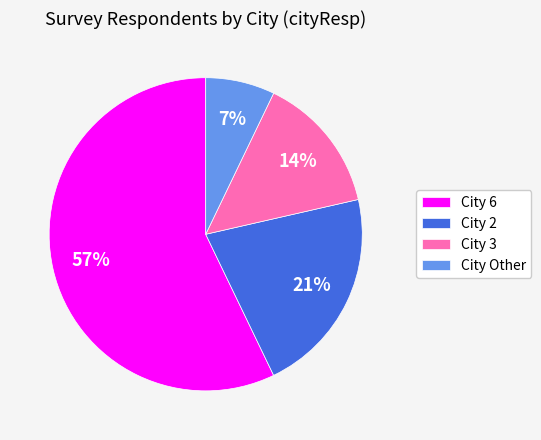

To the nearest percent, what portion does City Other represent?

7%